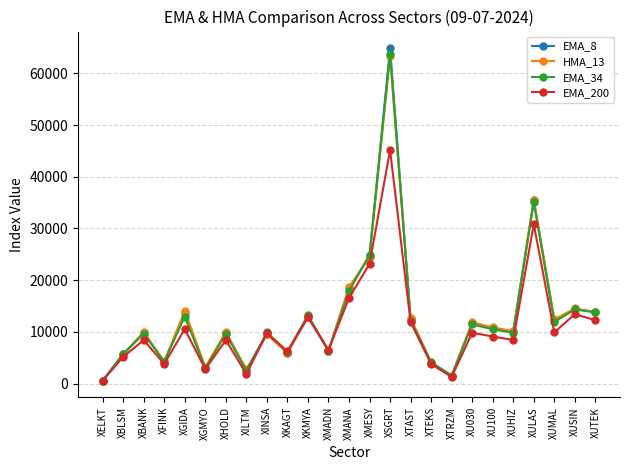

Does the chart have visible grid lines?

Yes